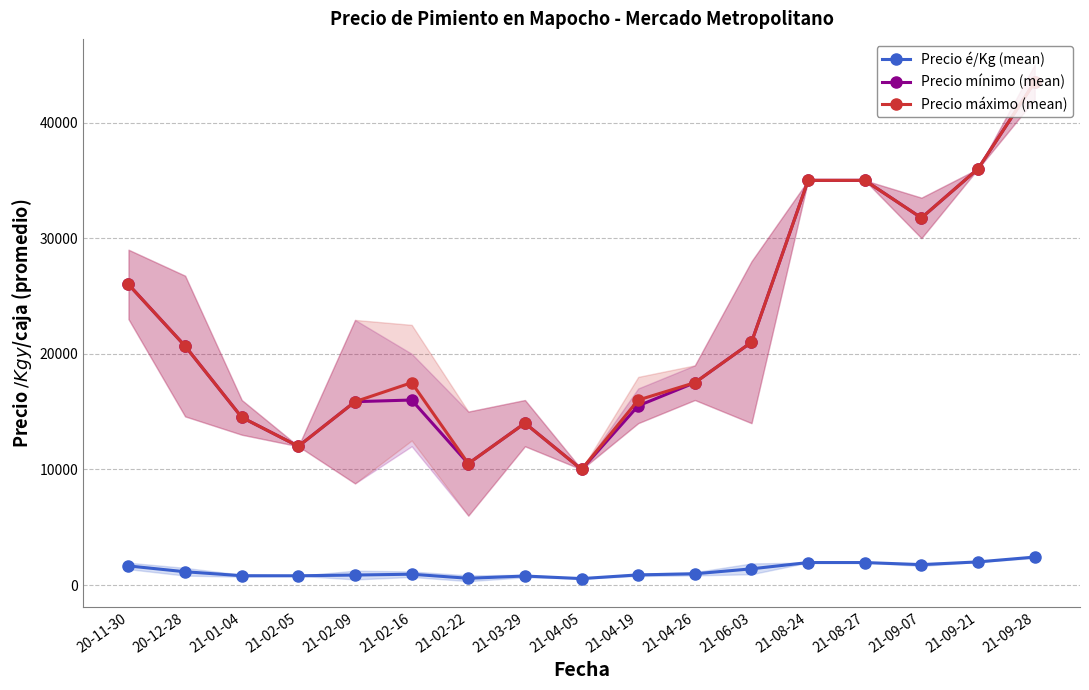

How many lines are shown in the chart?

3